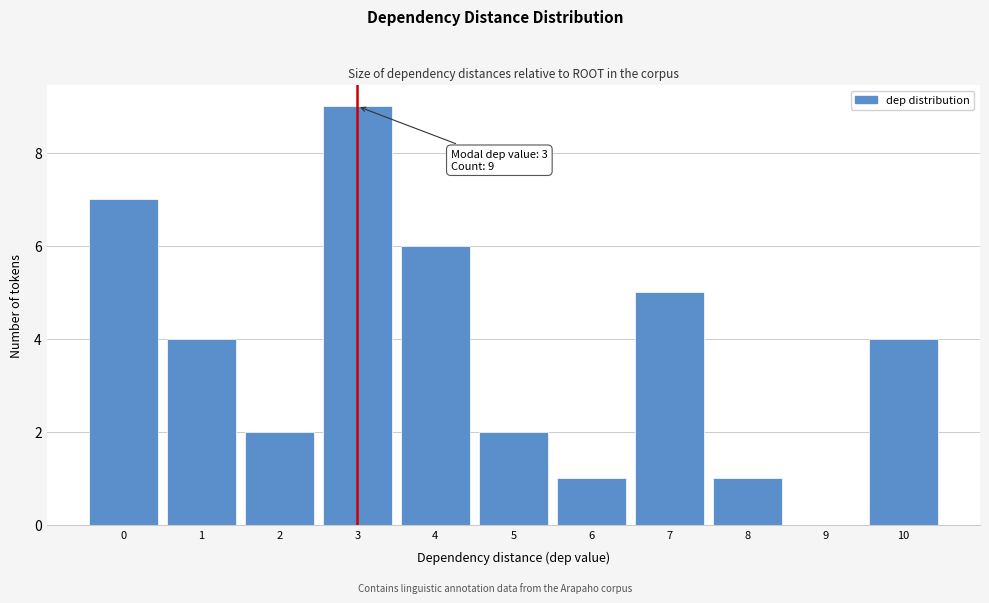

Which range on the x-axis has the tallest bar?

2.5 to 3.5